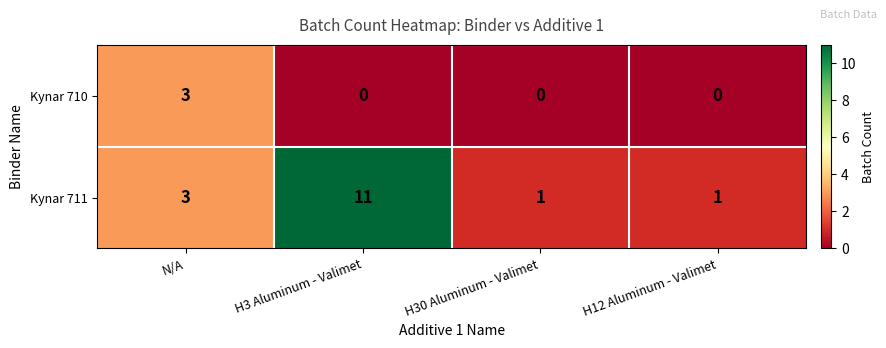

Rank the series by their maximum value, from highest to lowest.

Kynar 711, Kynar 710